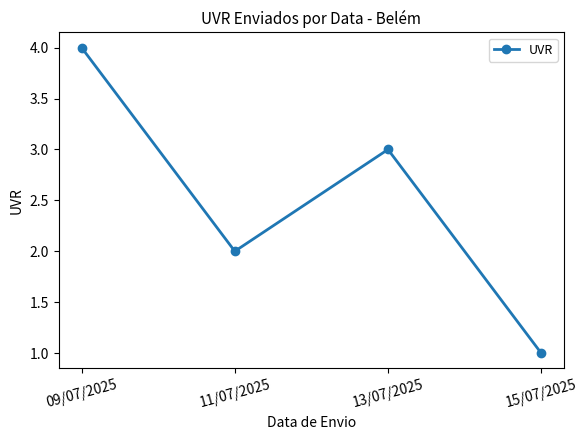

Reading left to right, list all the values displayed in this chart.

09/07/2025=4	11/07/2025=2	13/07/2025=3	15/07/2025=1